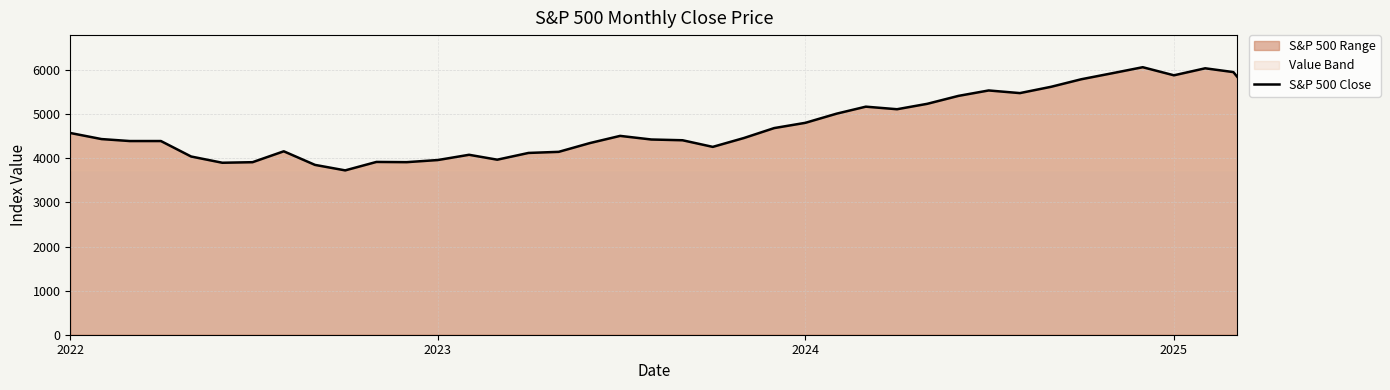

What is the smallest value displayed?

3726.1